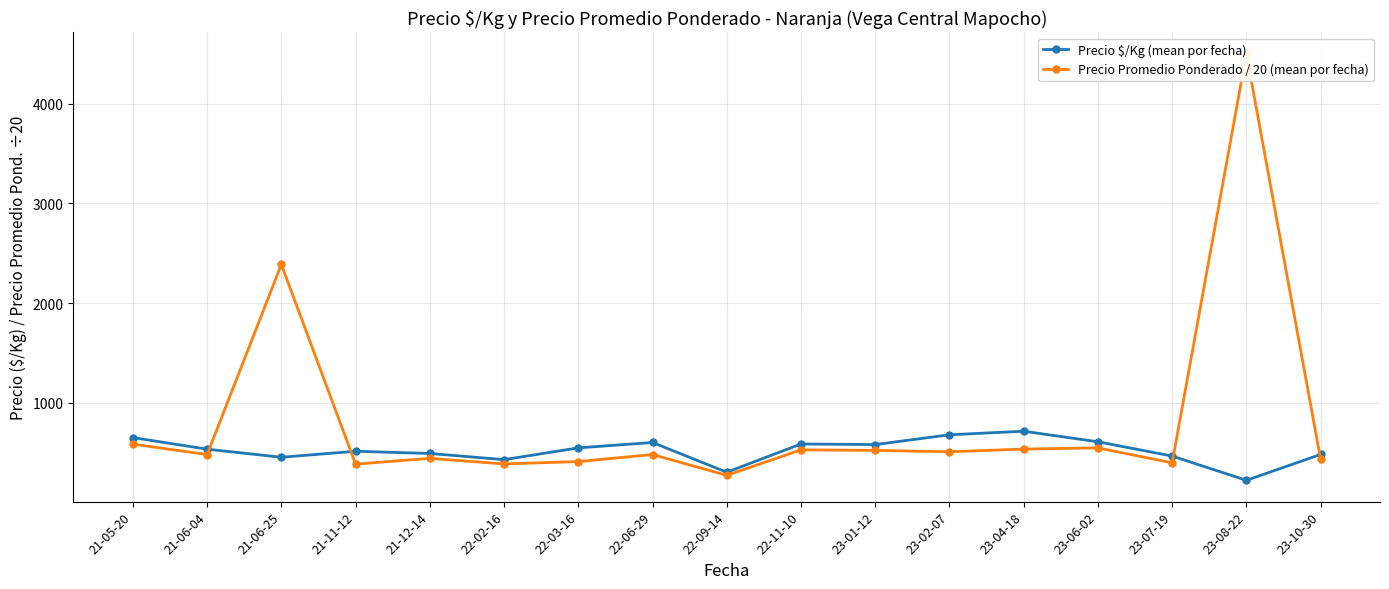

Rank the series by their maximum value, from lowest to highest.

Precio $/Kg (mean por fecha), Precio Promedio Ponderado / 20 (mean por fecha)